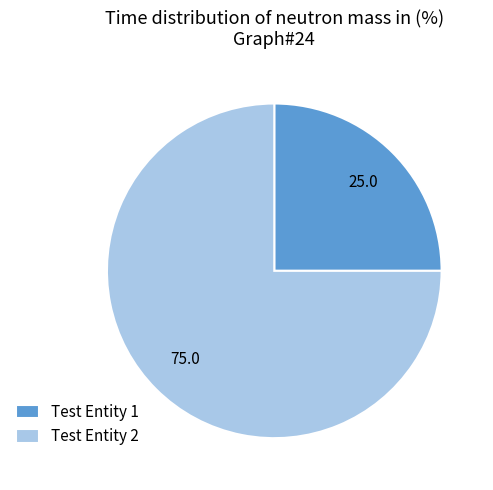

Is there a majority slice in this chart?

Yes